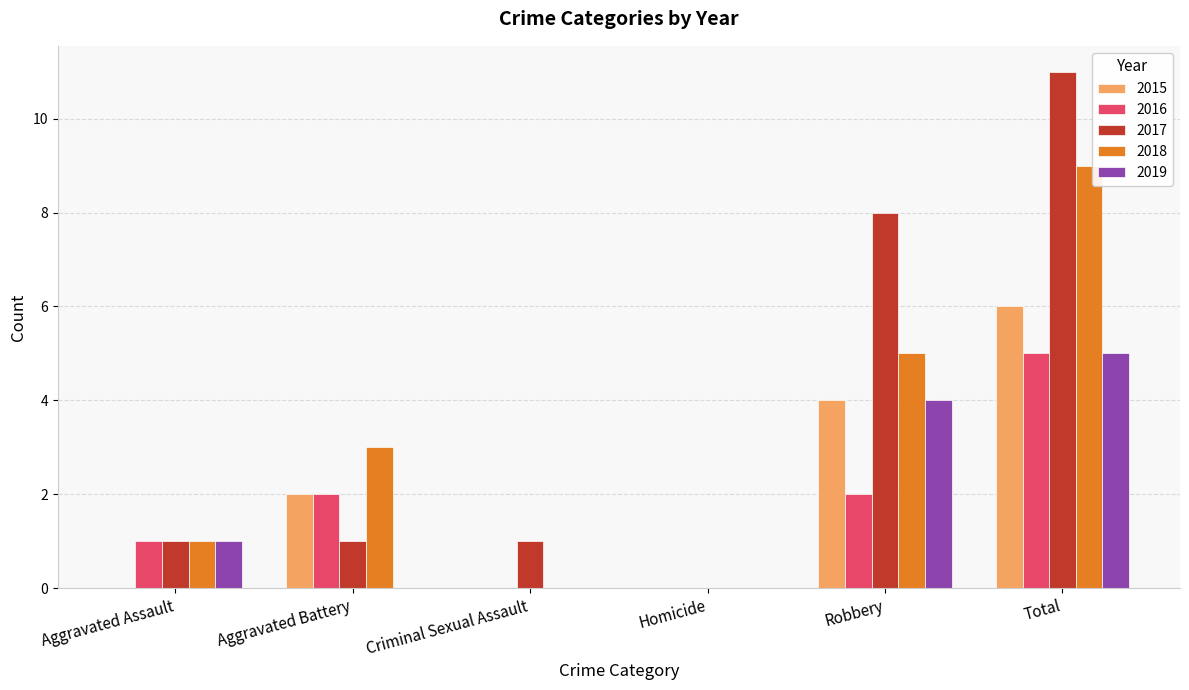

Count the number of categories in the chart.

6